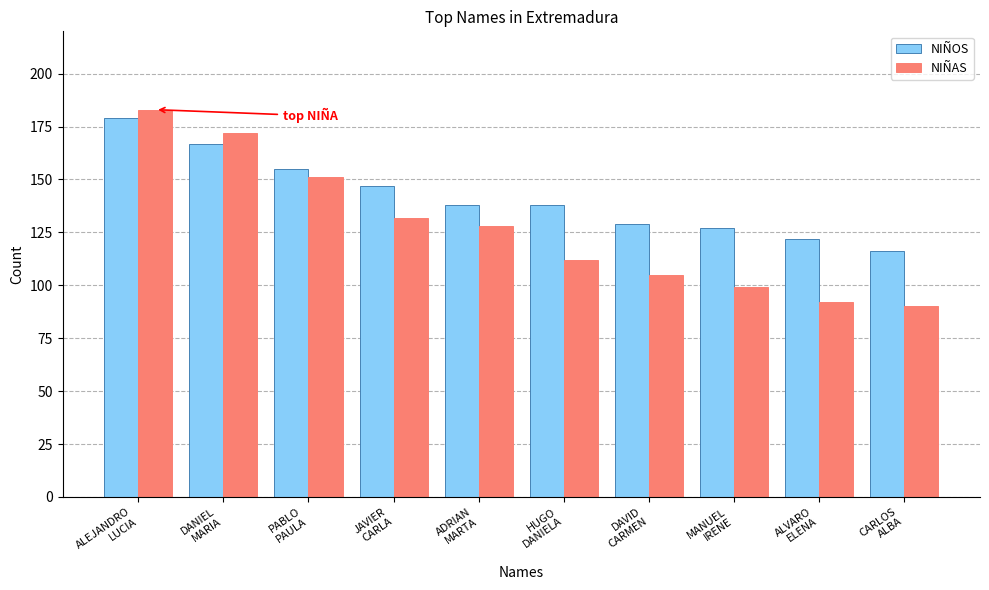

Which category has the highest value in the NIÑOS series?

ALEJANDRO
LUCIA